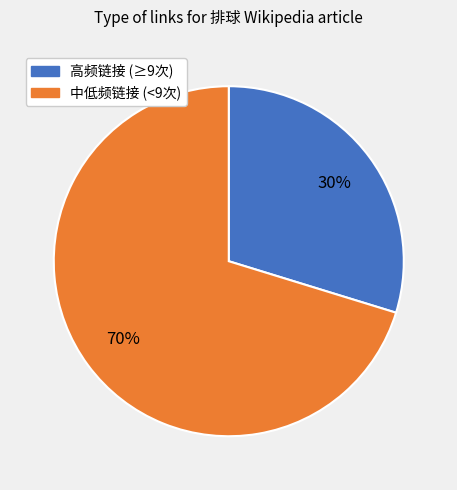

To the nearest percent, what is the average slice percentage?

50%